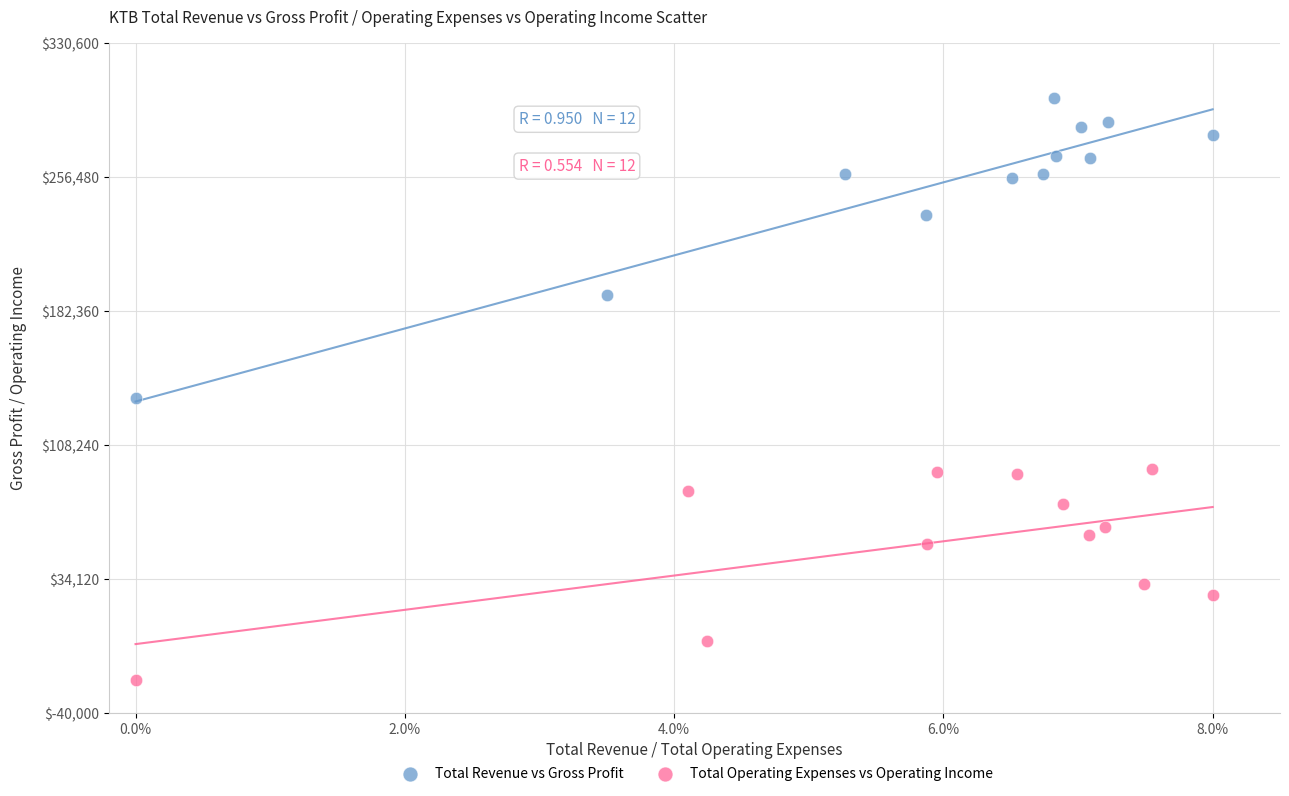

Which series reaches the minimum Y coordinate?

Total Operating Expenses vs Operating Income